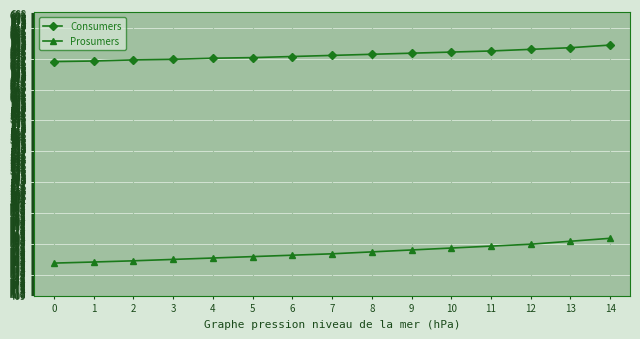

What is the sum of all Prosumers values?

6752.7